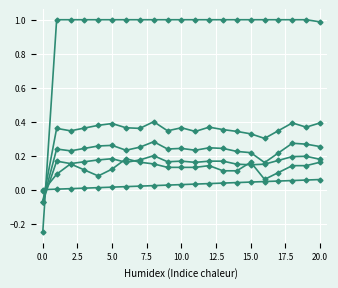

Count the number of data series in this chart.

6